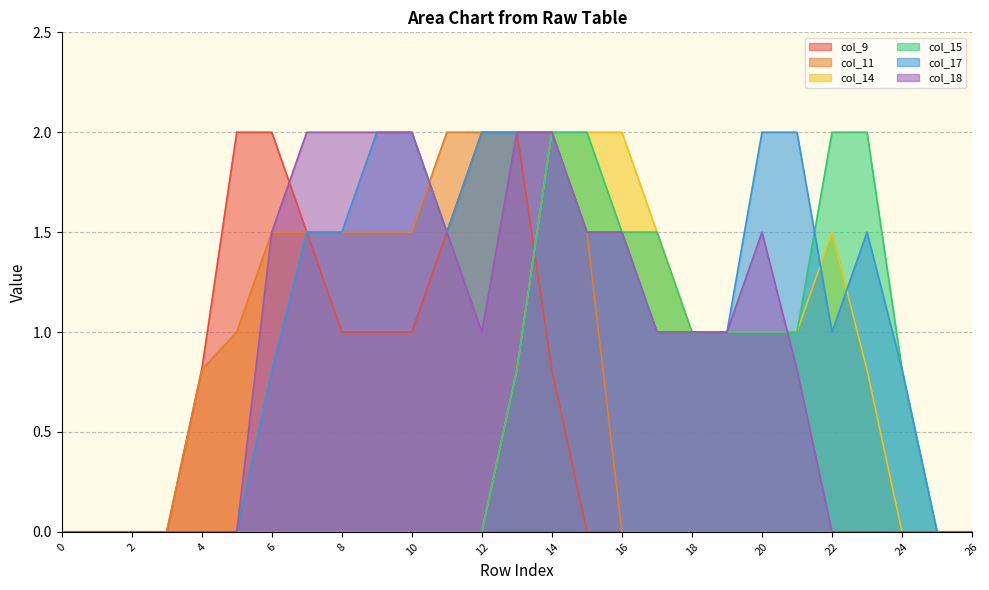

How many lines are shown in the chart?

6